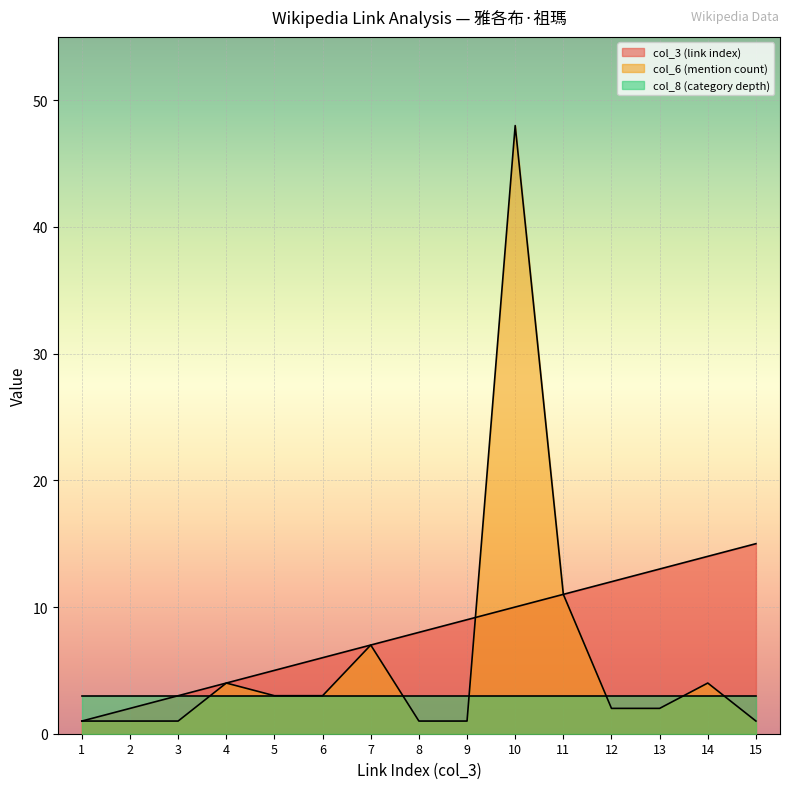

True or false: col_3 (link index) has more than 2 points higher than both neighbors.

False